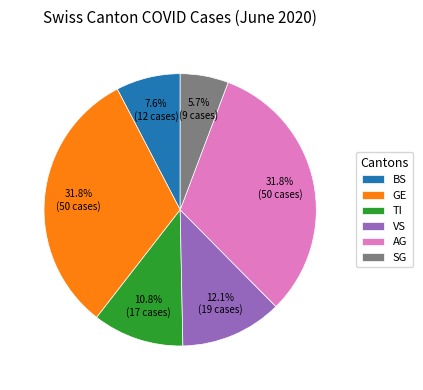

What is the smallest slice in the pie chart?

SG